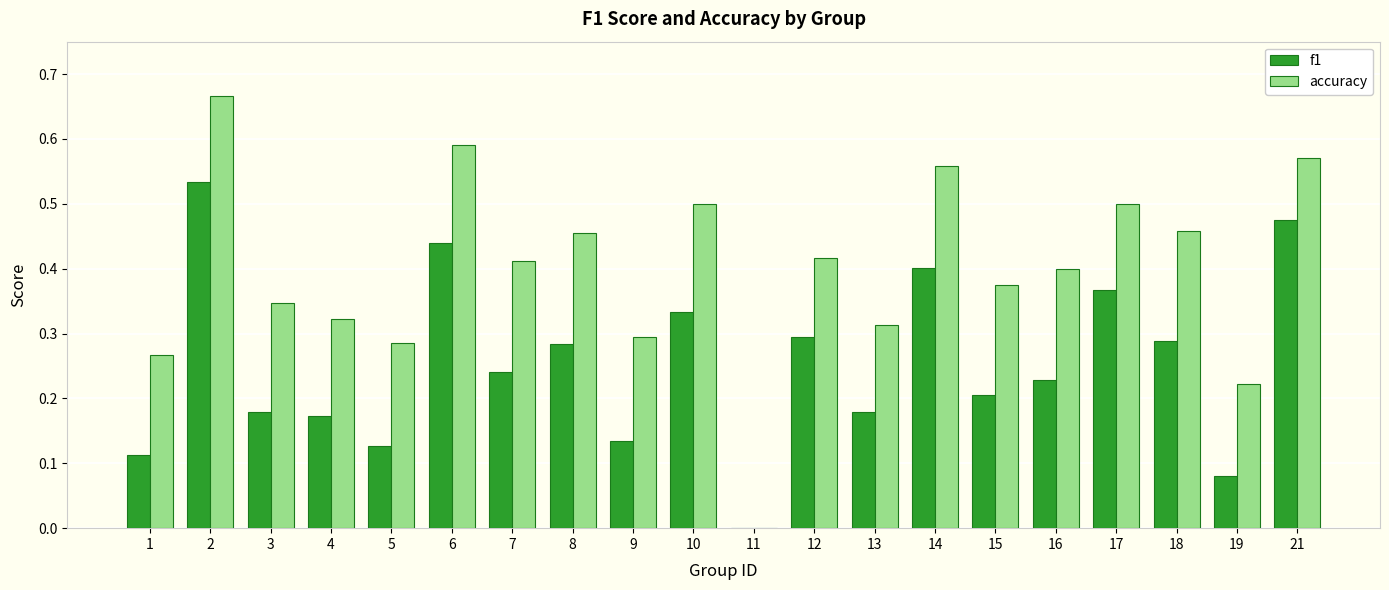

How many distinct data groups are displayed?

2